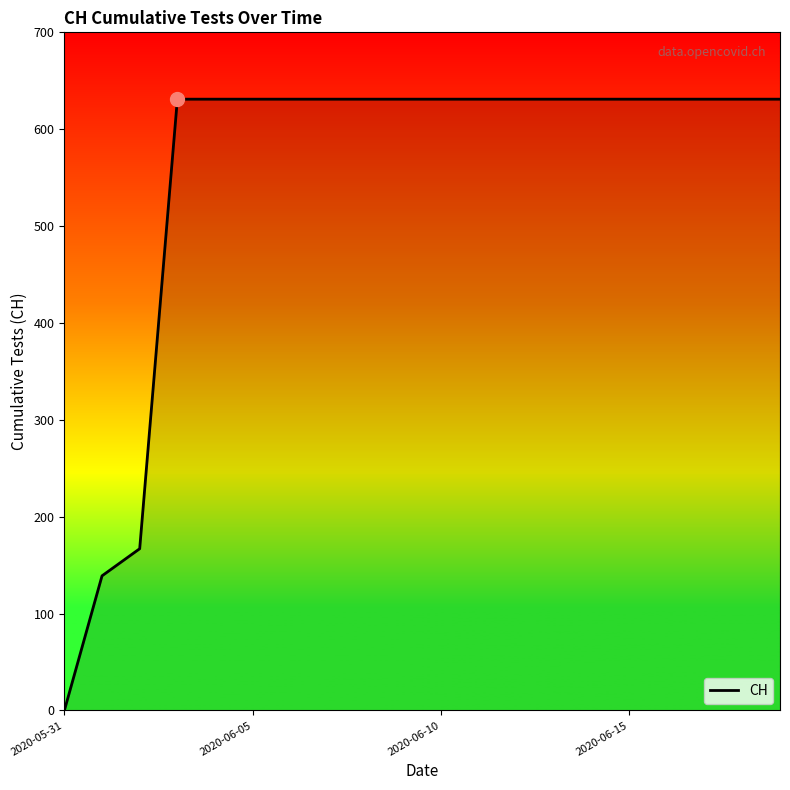

Reading left to right, what are all the values shown in this chart?

0	139	167	631	631	631	631	631	631	631	631	631	631	631	631	631	631	631	631	631